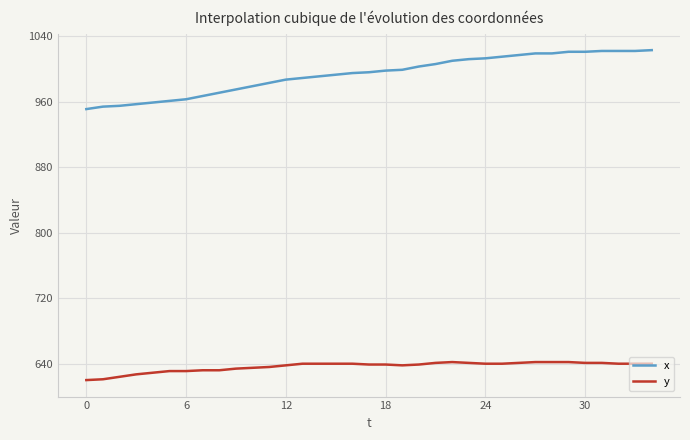

List the series in order of their peak value, lowest first.

y, x